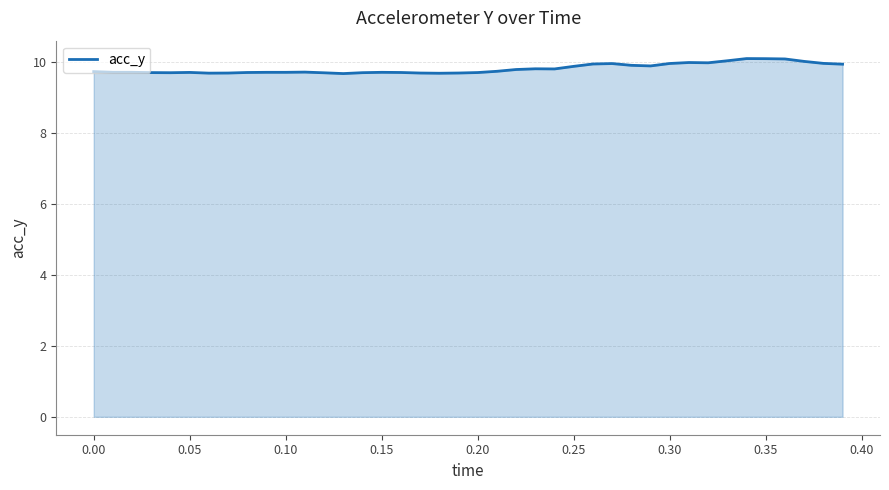

What is the difference between the maximum and minimum values?

0.4